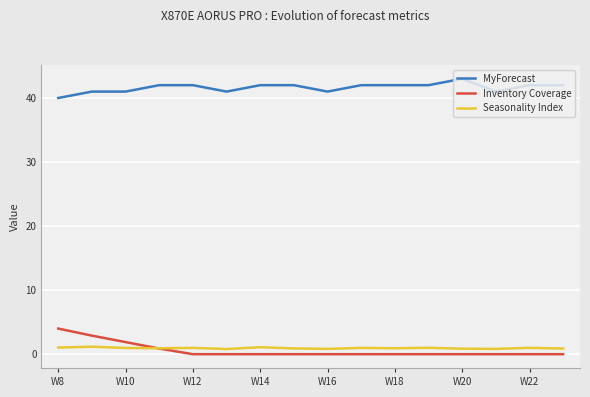

Which series has the largest total across all categories?

MyForecast